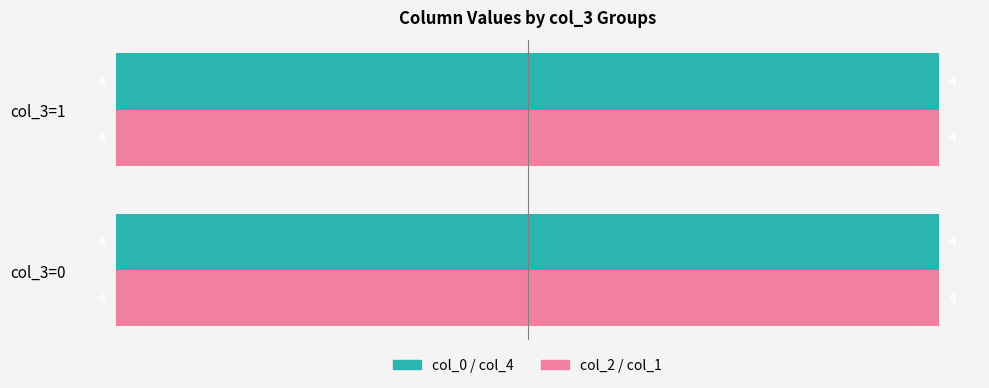

How many distinct data groups are displayed?

4